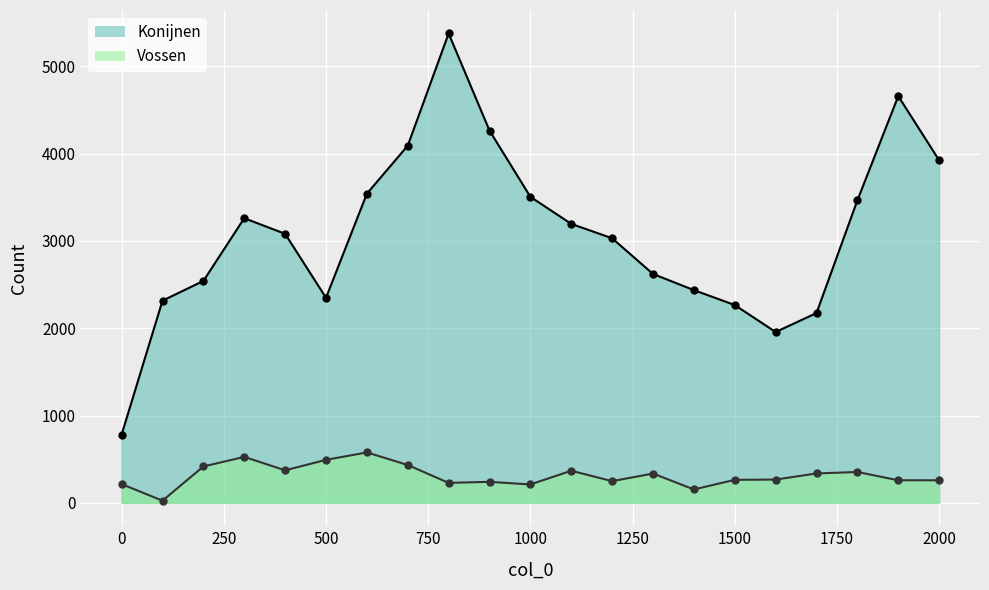

The value of Vossen at 1500 is 263. True or false?

True